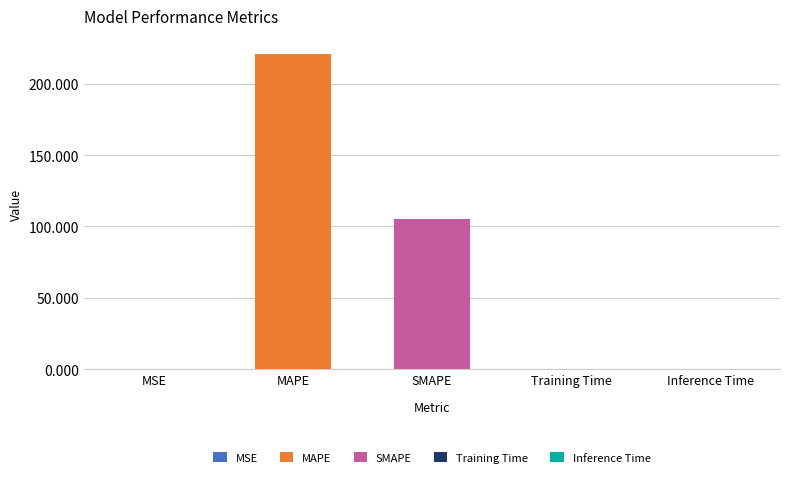

What is the label of the 1st bar from the left?

MSE